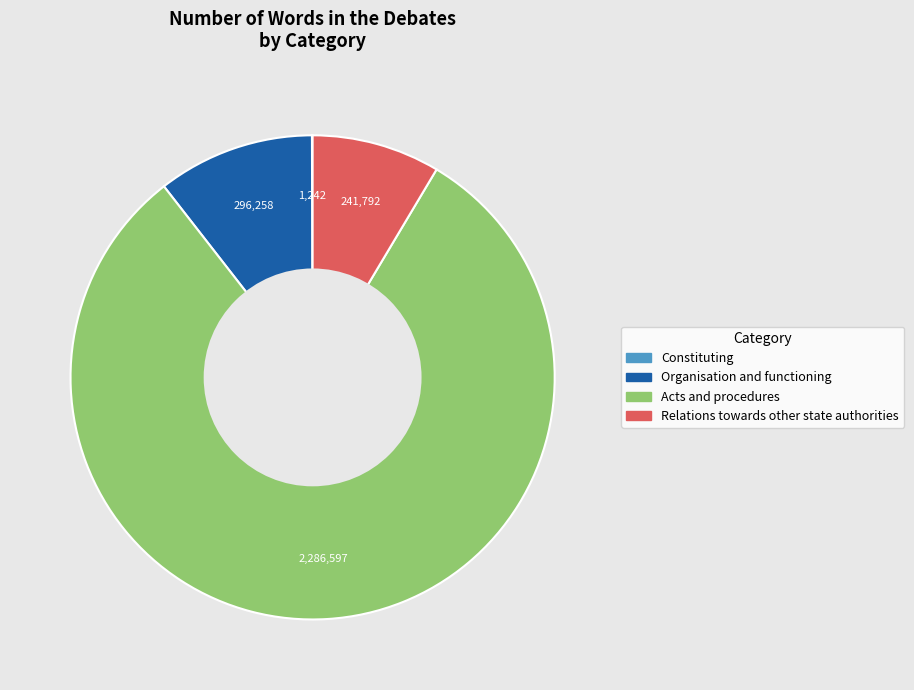

Which has a higher value, Acts and procedures or Organisation and functioning?

Acts and procedures